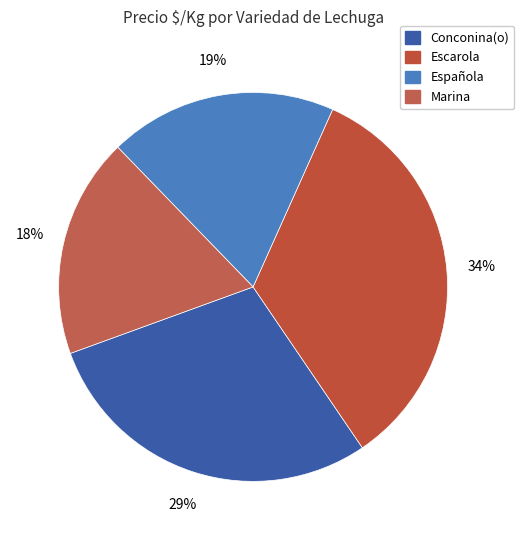

Rank the categories by value from highest to lowest.

Escarola, Conconina(o), Española, Marina